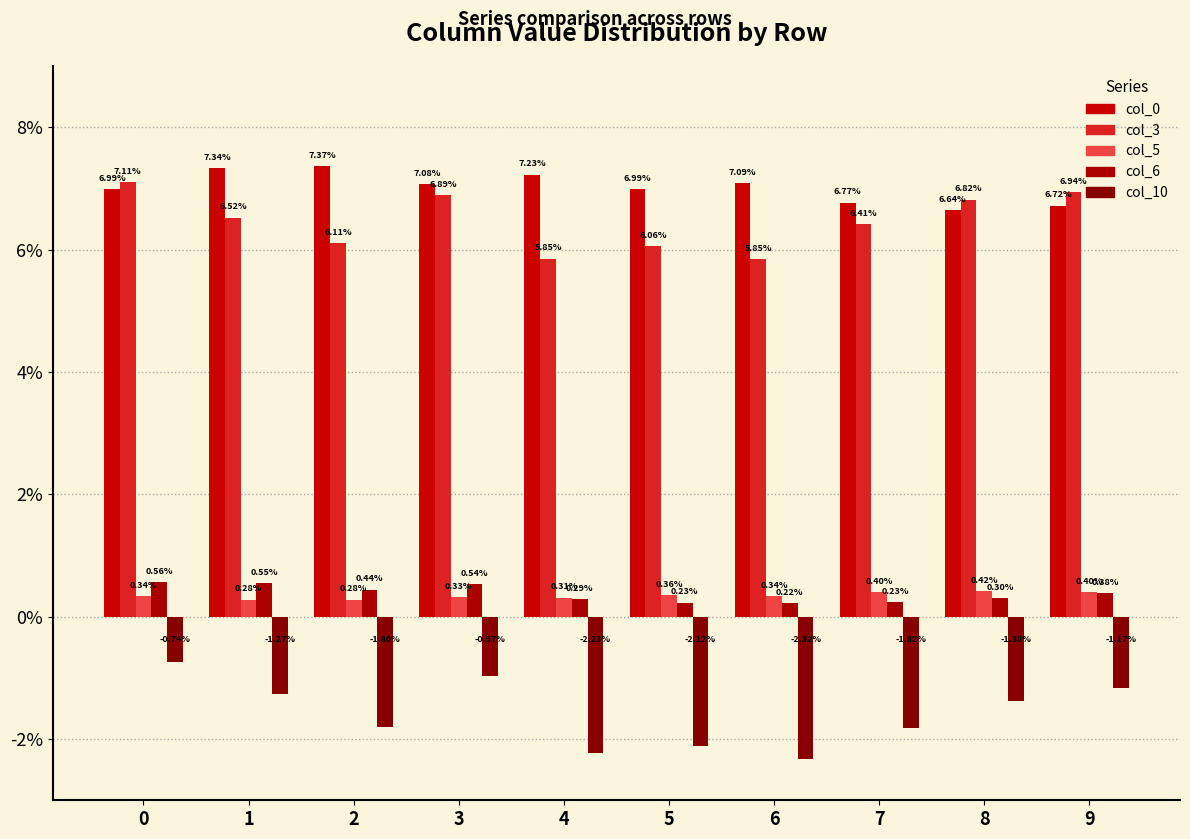

Is the value of col_6 at 5 greater than the value of col_3 at 8?

No